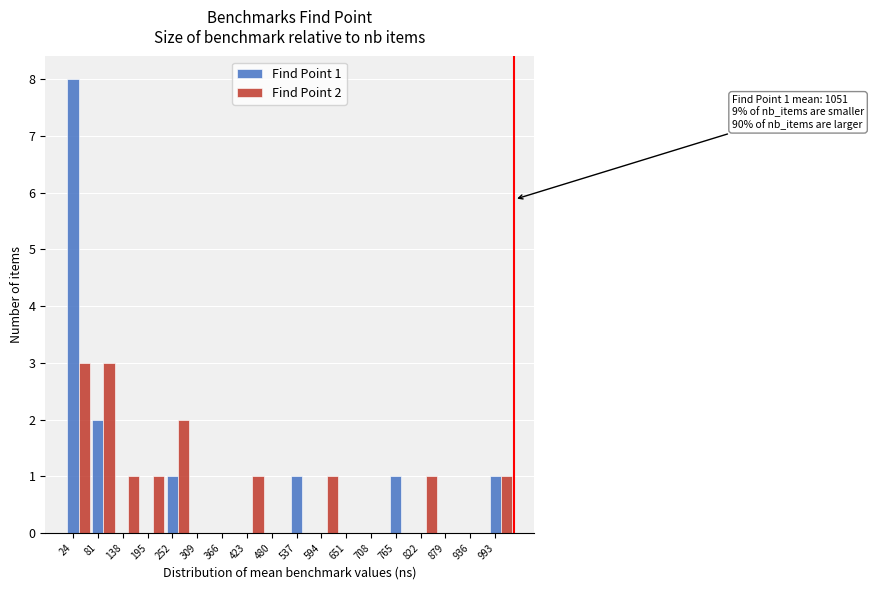

Which category has the highest value across all series?

24